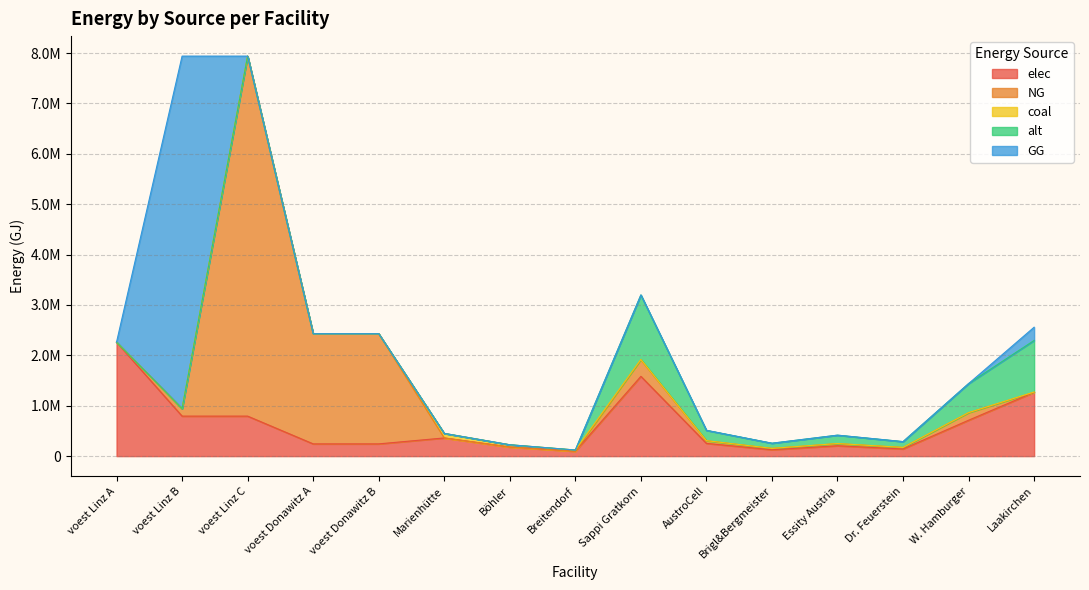

Count the number of data series in this chart.

5